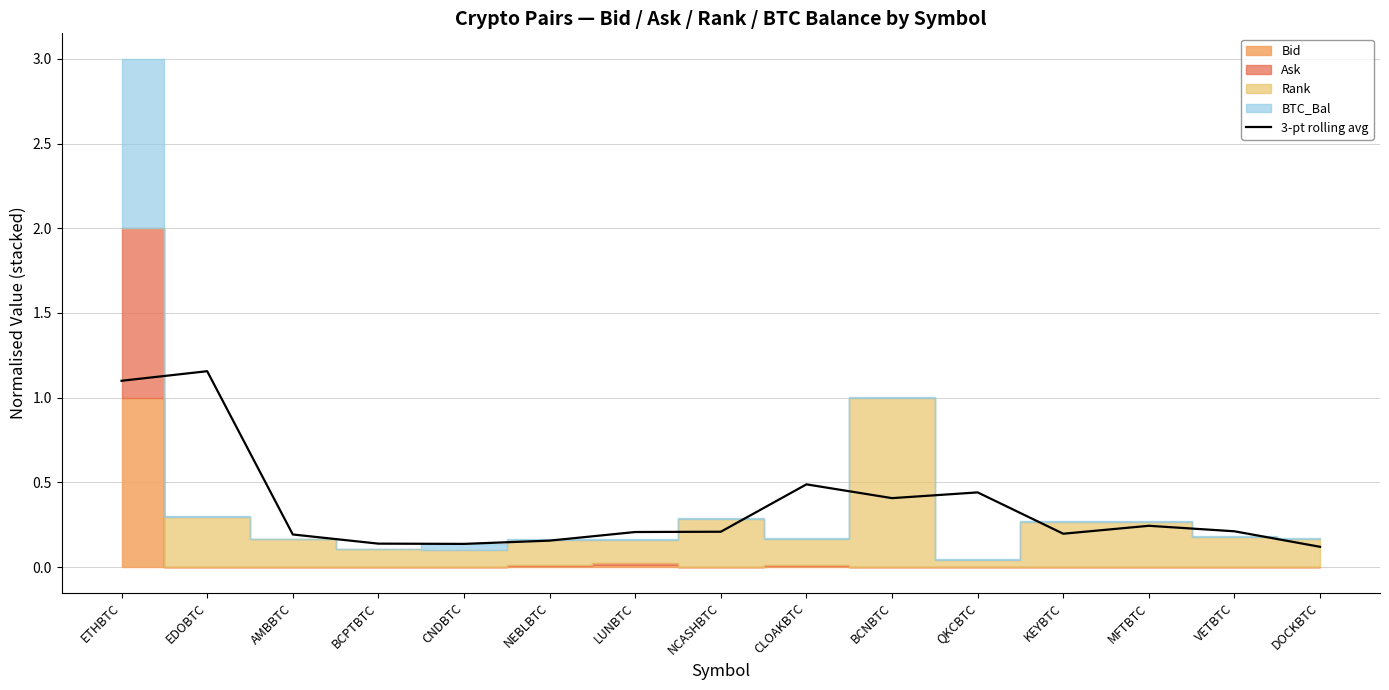

Where is the first local minimum?

CNDBTC